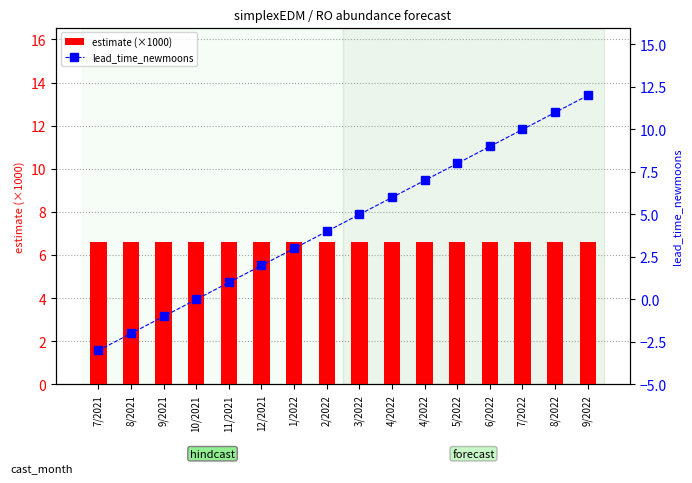

Rank the series at 5/2022 from highest to lowest value.

lead_time_newmoons, estimate (×1000)